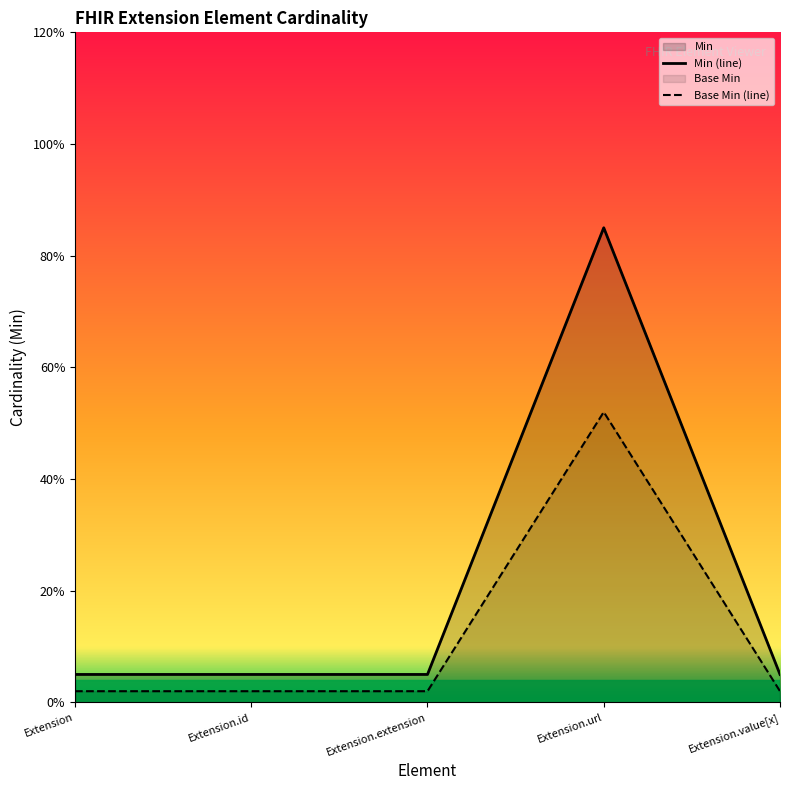

The value of Min at Extension is 0.0. True or false?

False